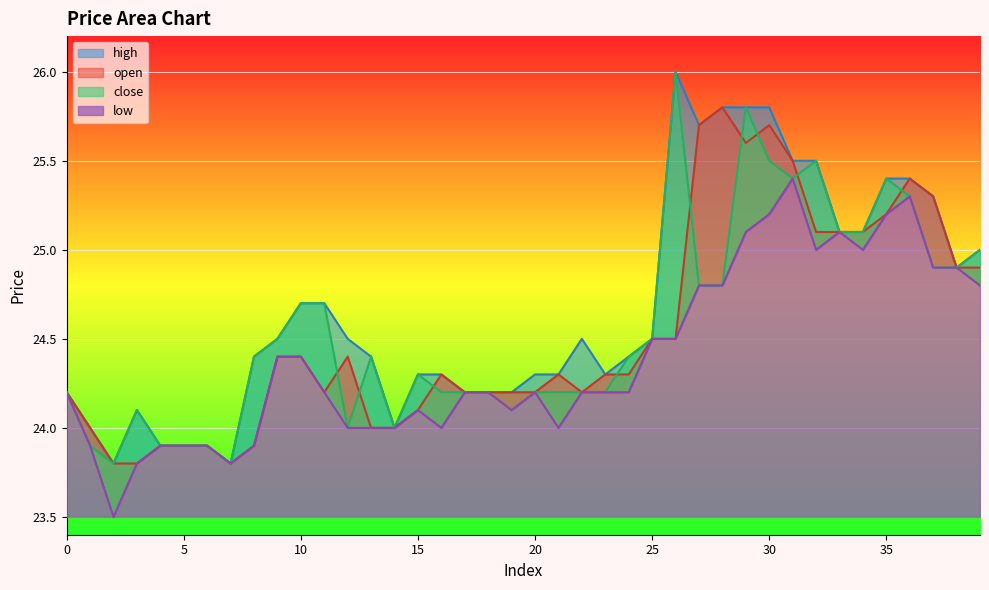

Is the value of low at 19 greater than the value of high at 12?

No